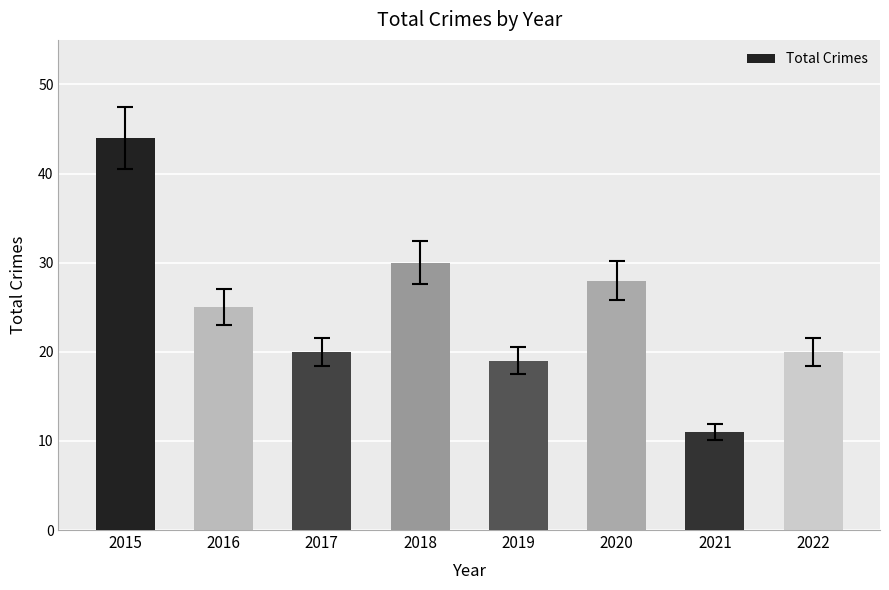

At which category does the chart reach its peak across all series?

2015